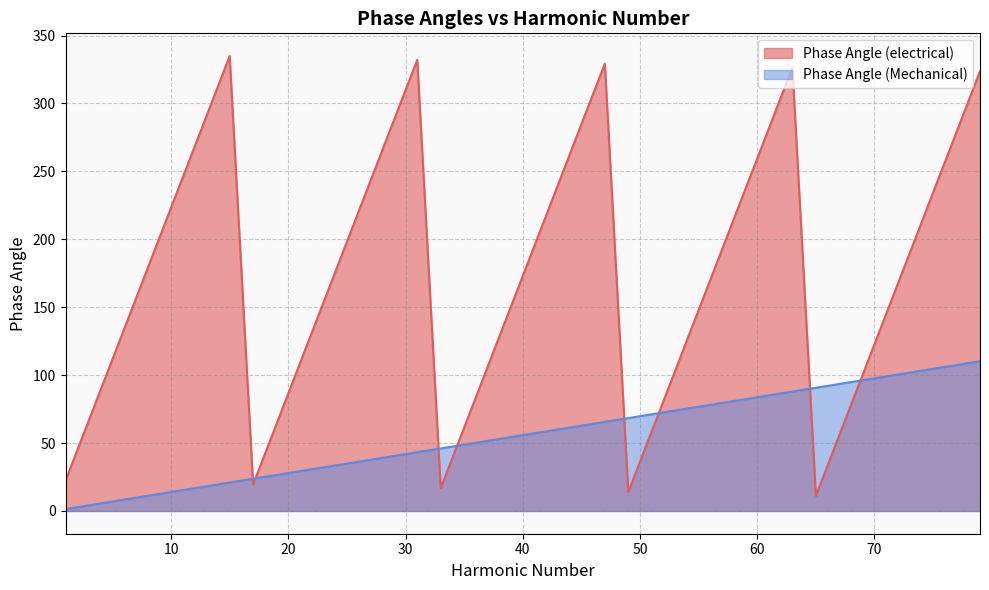

Reading left to right, extract all data points from this chart.

Phase Angle (electrical): 22.3	67.0	111.6	156.3	200.9	245.6	290.2	334.9	19.5	64.2	108.8	153.5	198.1	242.8	287.4	332.1	16.7	61.4	106.0	150.7	195.3	240.0	284.7	329.3	14.0	58.6	103.3	147.9	192.6	237.2	281.9	326.5	11.2	55.8	100.5	145.1	189.8	234.4	279.1	323.7
Phase Angle (Mechanical): 1.4	4.2	7.0	9.8	12.6	15.3	18.1	20.9	23.7	26.5	29.3	32.1	34.9	37.7	40.5	43.3	46.0	48.8	51.6	54.4	57.2	60.0	62.8	65.6	68.4	71.2	74.0	76.7	79.5	82.3	85.1	87.9	90.7	93.5	96.3	99.1	101.9	104.7	107.4	110.2